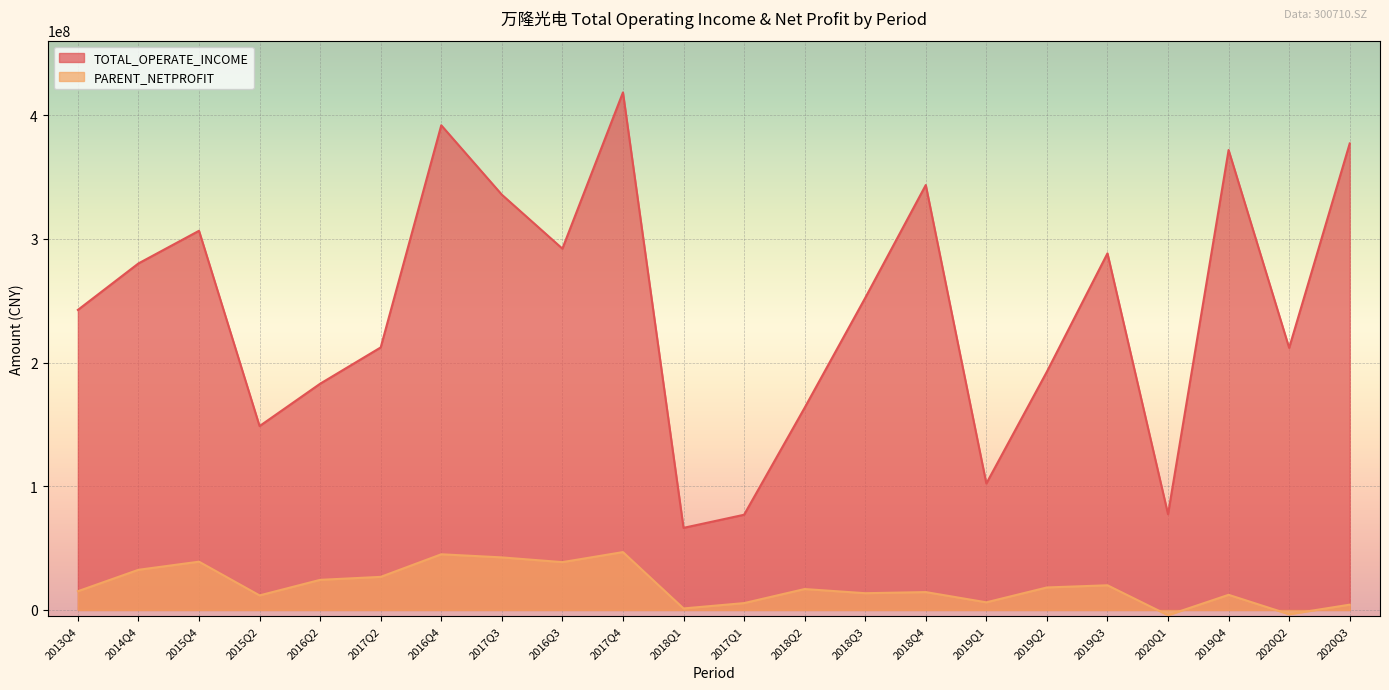

List the series in order of their overall mean, highest first.

TOTAL_OPERATE_INCOME, PARENT_NETPROFIT